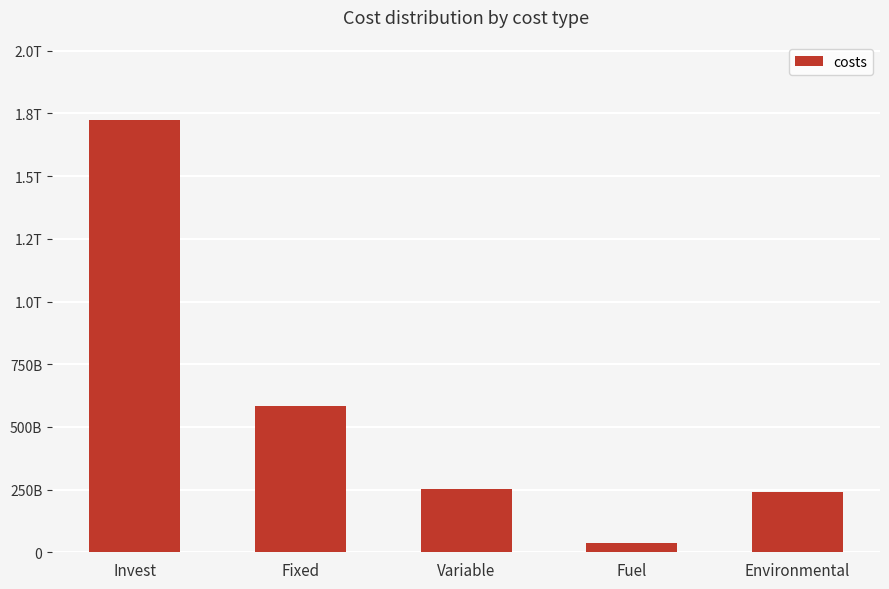

Are the bars horizontal?

No